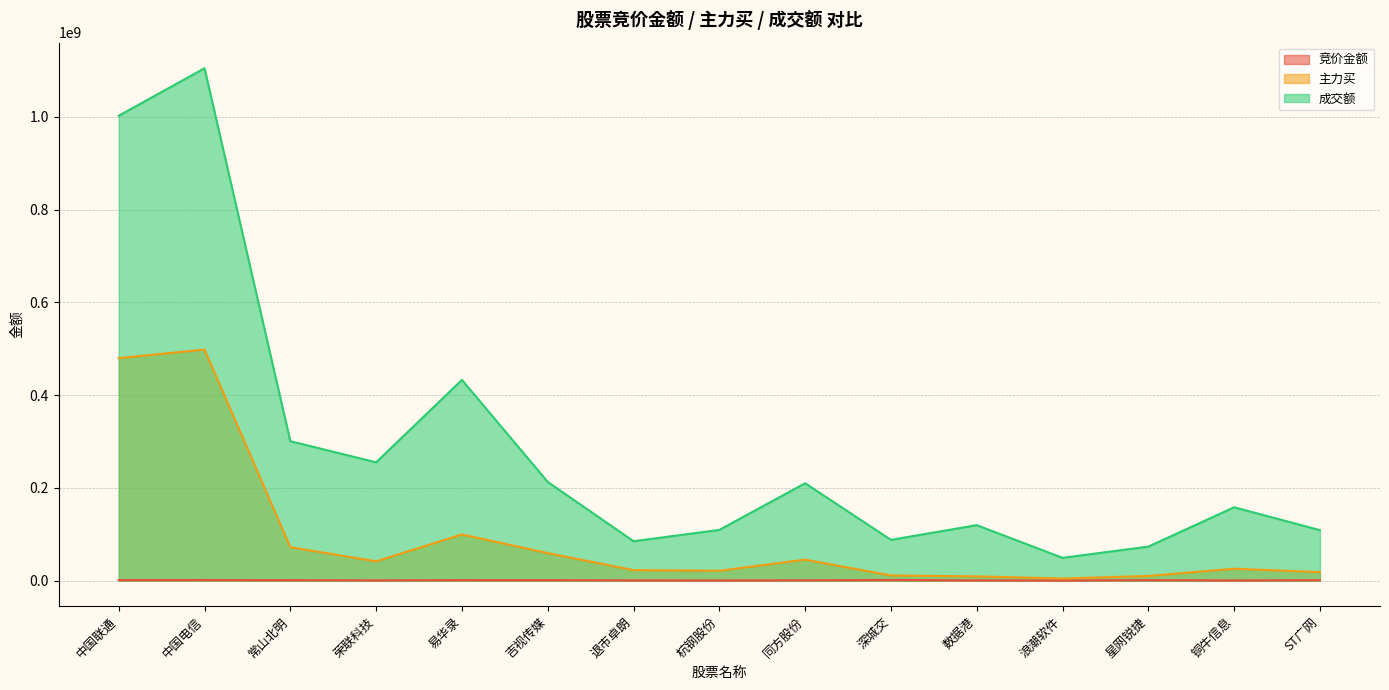

What is the label of the 14th point from the left?

铜牛信息